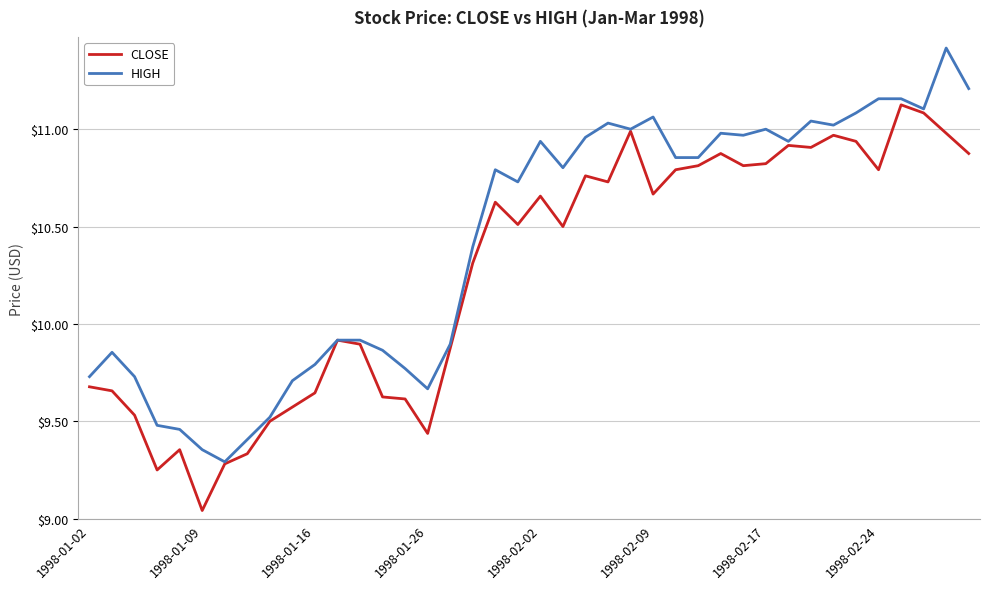

What is the maximum value shown in the chart?

11.4